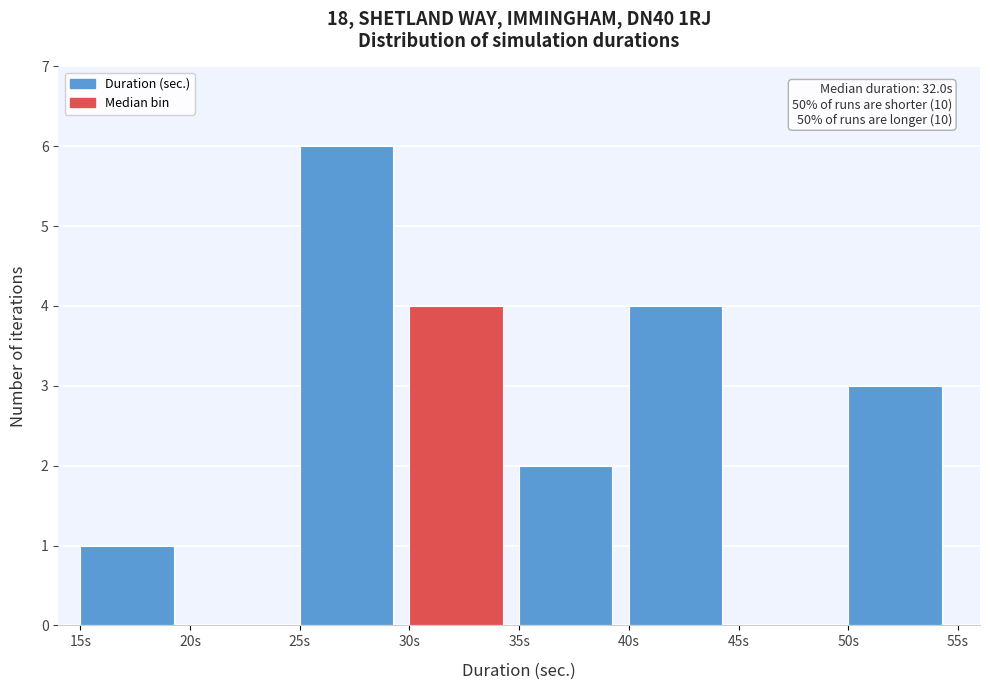

Over which range of the x-axis is the bar tallest?

25 to 30